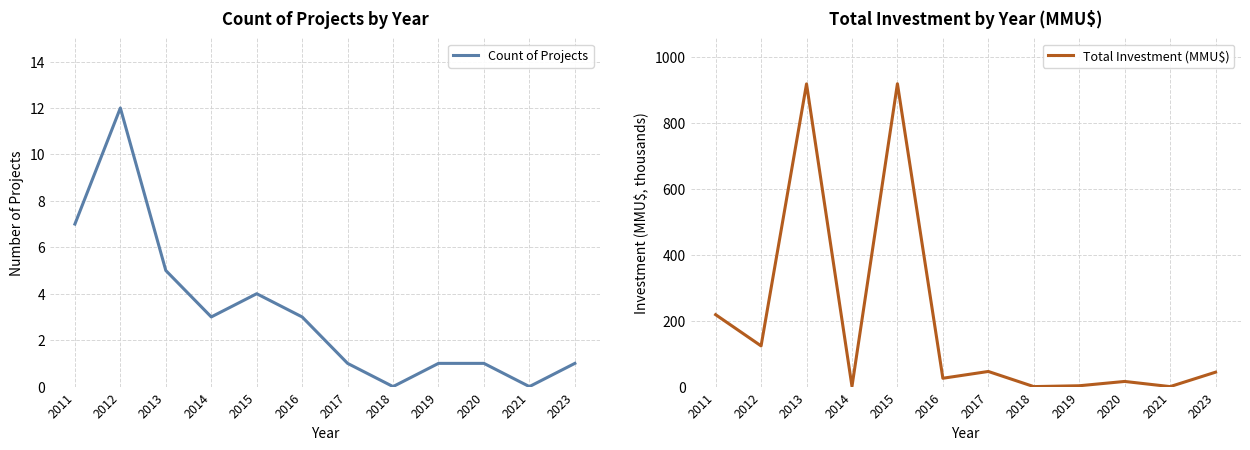

Does the chart display data point markers on the line(s)?

No